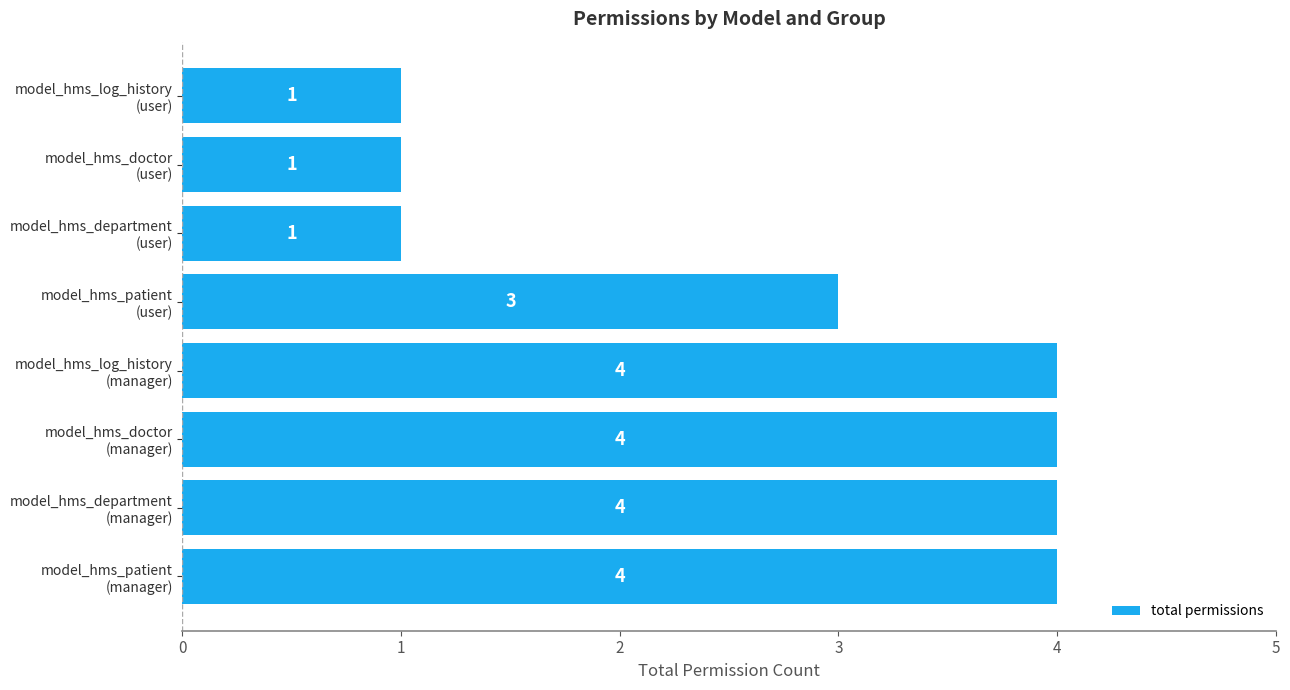

What is the difference between the second highest and second lowest values?

3